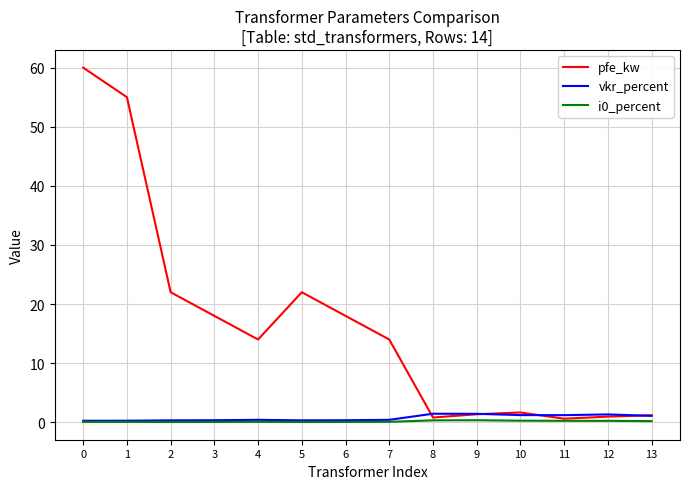

Is it true that pfe_kw equals 38.5 at 5?

False